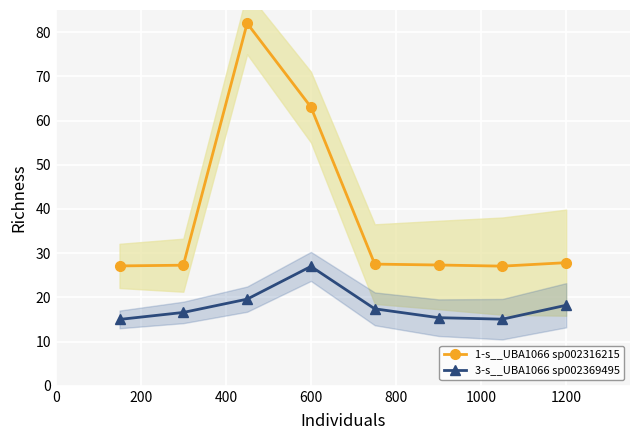

True or false: 1-s__UBA1066 sp002316215 and 3-s__UBA1066 sp002369495 intersect in this chart.

False